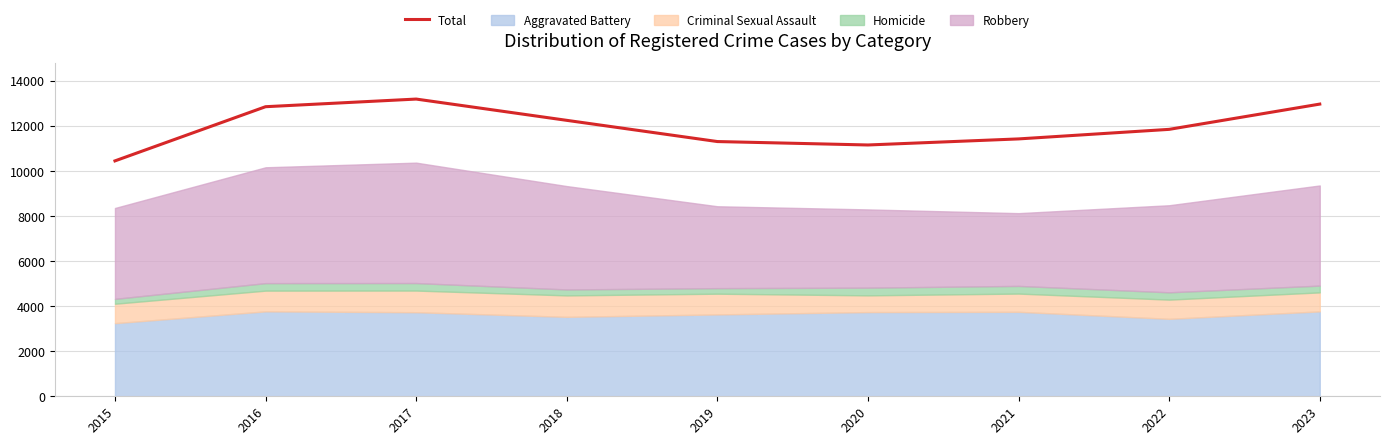

What is the value of the 7th point from the left?

11419